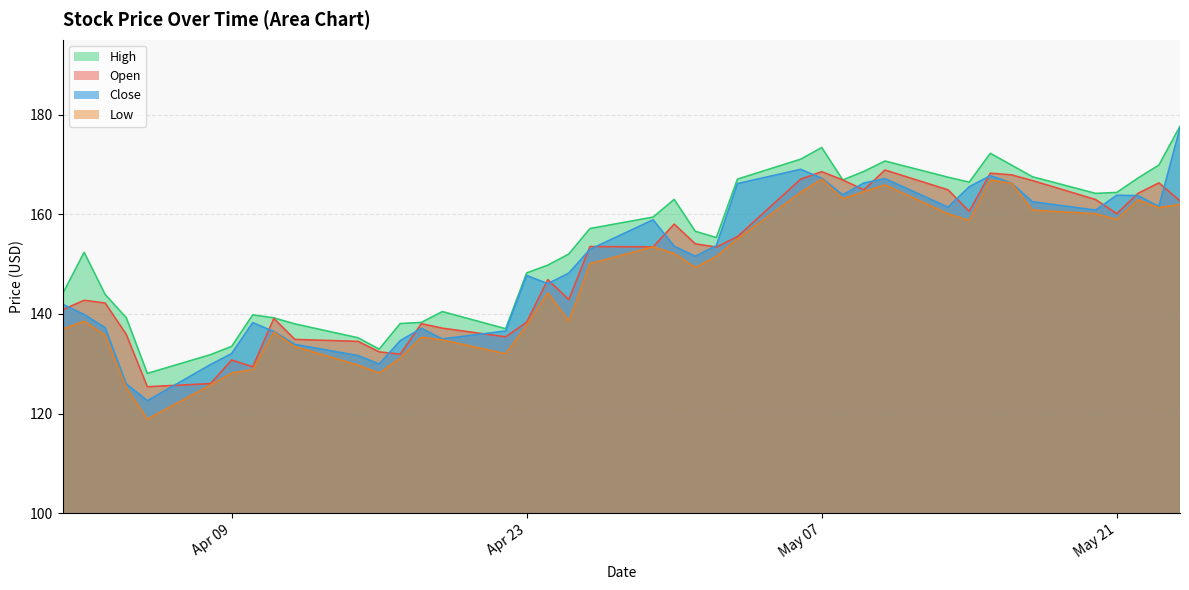

Reading left to right, what are all the values shown in this chart?

Open: 140.9	142.7	142.2	135.9	125.4	126.0	130.8	129.4	139.1	134.9	134.5	132.4	131.9	138.1	137.2	135.4	138.4	146.9	142.9	153.5	153.5	158.0	154.1	153.4	155.5	167.0	168.5	166.9	164.9	168.9	164.9	160.6	168.2	167.9	166.8	162.9	160.1	164.2	166.3	162.7
High: 144.2	152.4	143.9	139.2	128.1	131.8	133.5	139.8	139.2	138.0	135.2	132.9	138.1	138.3	140.5	137.0	148.2	149.8	152.0	157.1	159.4	163.0	156.6	155.3	167.0	171.0	173.4	166.9	168.6	170.7	167.4	166.4	172.2	169.9	167.5	164.2	164.4	167.2	169.9	177.6
Low: 137.0	138.5	135.7	125.2	118.9	125.8	128.2	128.8	136.3	133.4	129.8	128.2	131.2	135.3	134.8	132.0	137.8	144.2	138.6	150.1	153.5	152.1	149.3	151.6	155.0	164.4	167.0	163.1	164.5	165.9	160.1	158.7	166.8	166.2	160.8	160.1	158.9	162.9	161.3	162.0
Close: 141.9	139.9	137.2	126.0	122.6	129.9	132.1	138.3	136.5	133.9	131.7	130.0	134.7	137.1	135.0	136.6	147.7	146.1	148.2	153.0	158.9	153.6	151.6	153.7	166.1	169.0	167.2	163.9	166.3	167.1	161.4	165.5	167.7	166.3	162.5	160.8	163.8	163.7	161.6	177.3